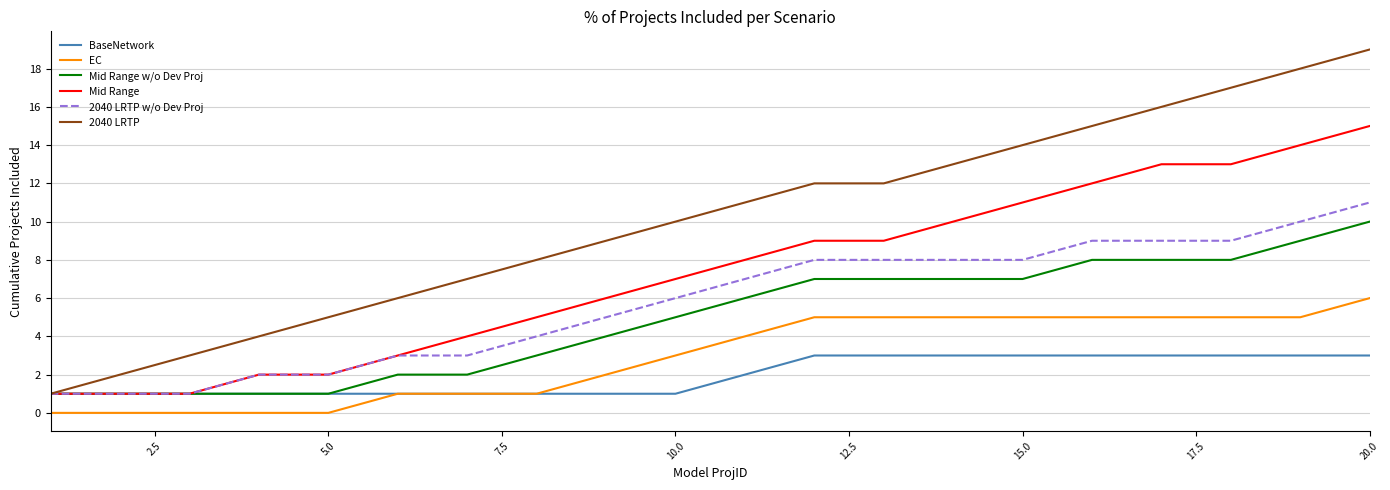

Which series has the widest spread of values?

2040 LRTP